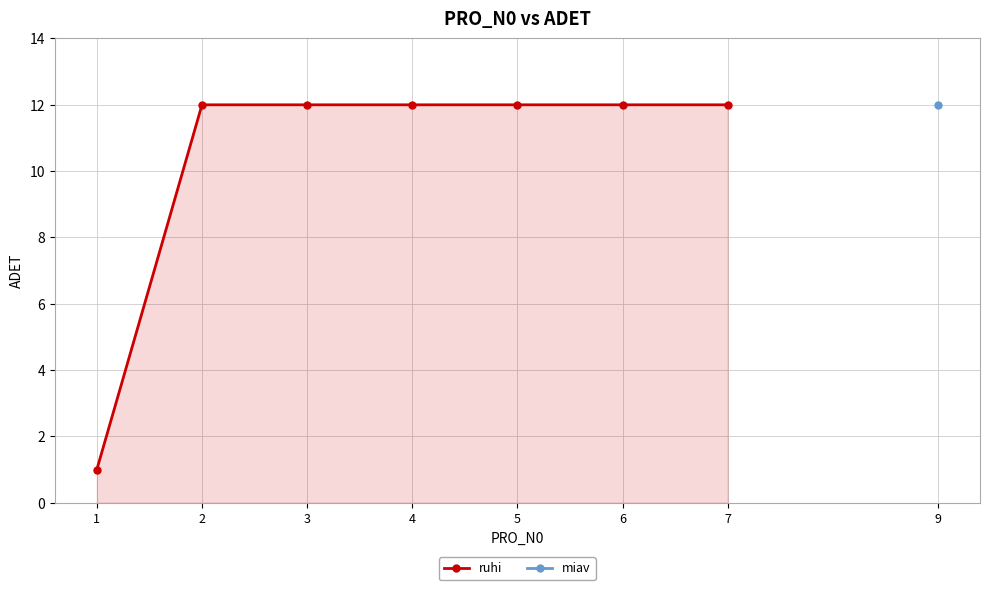

Which label corresponds to the smallest value in the chart?

1